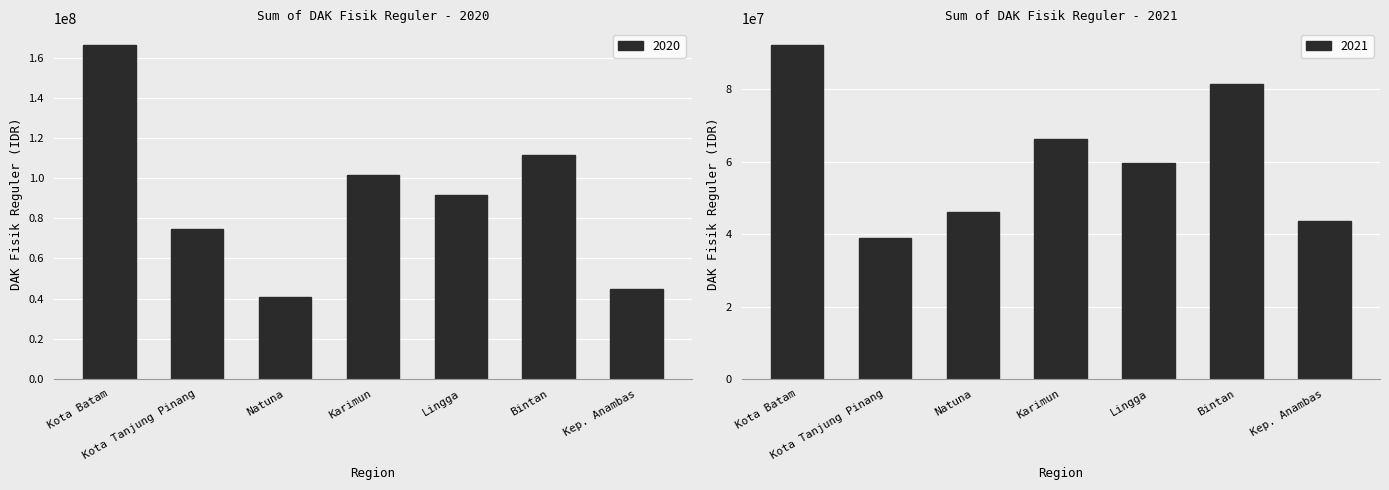

At which category is the sum across all series the highest?

Kota Batam